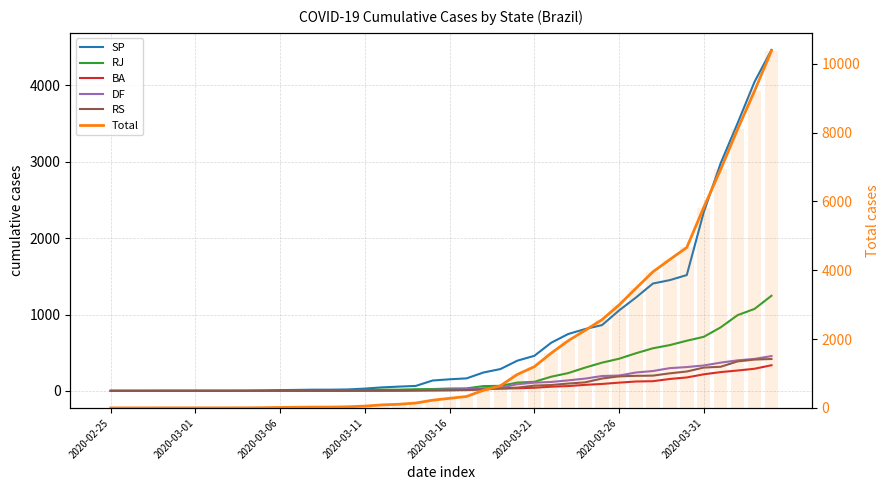

Between 2020-03-06 and 2020-03-26, which series saw the biggest shift?

Total